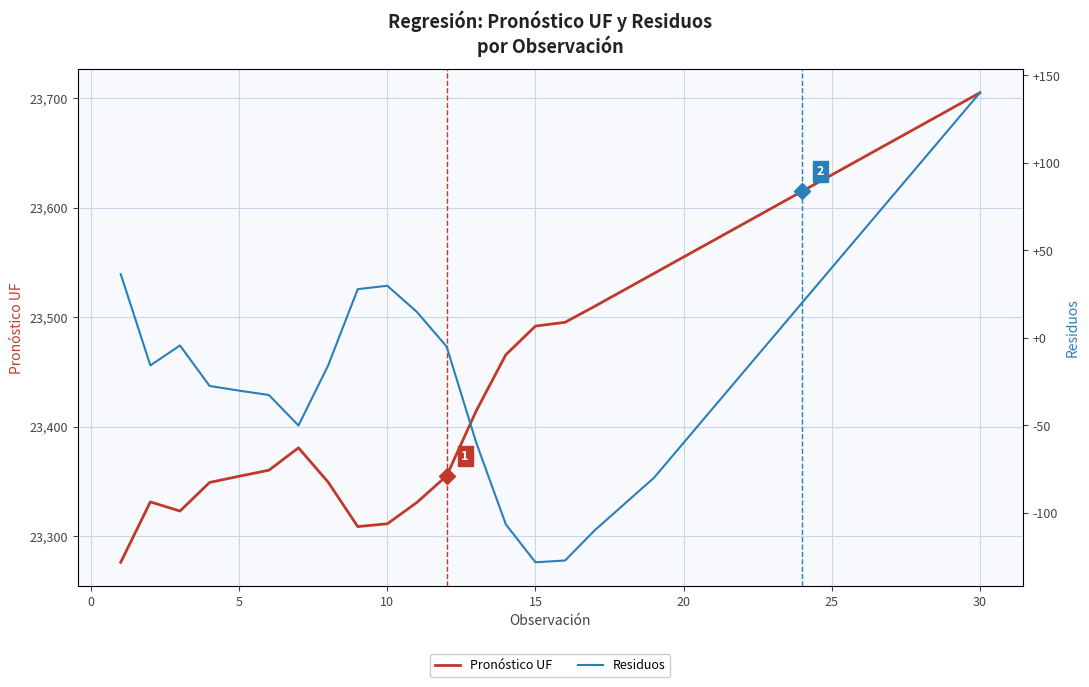

What is the minimum value for Pronóstico UF?

23276.2